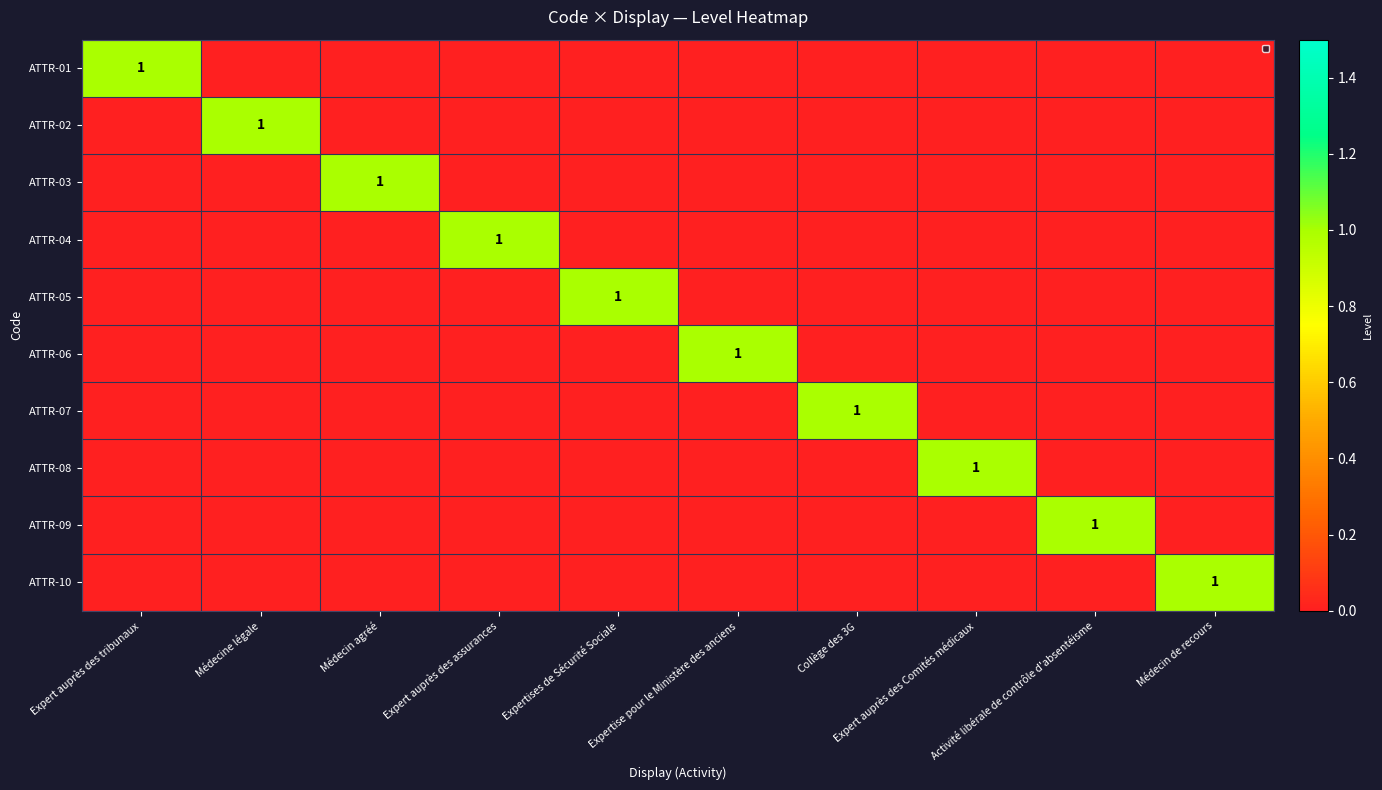

List the series in order of their peak value, lowest first.

ATTR-01, ATTR-02, ATTR-03, ATTR-04, ATTR-05, ATTR-06, ATTR-07, ATTR-08, ATTR-09, ATTR-10